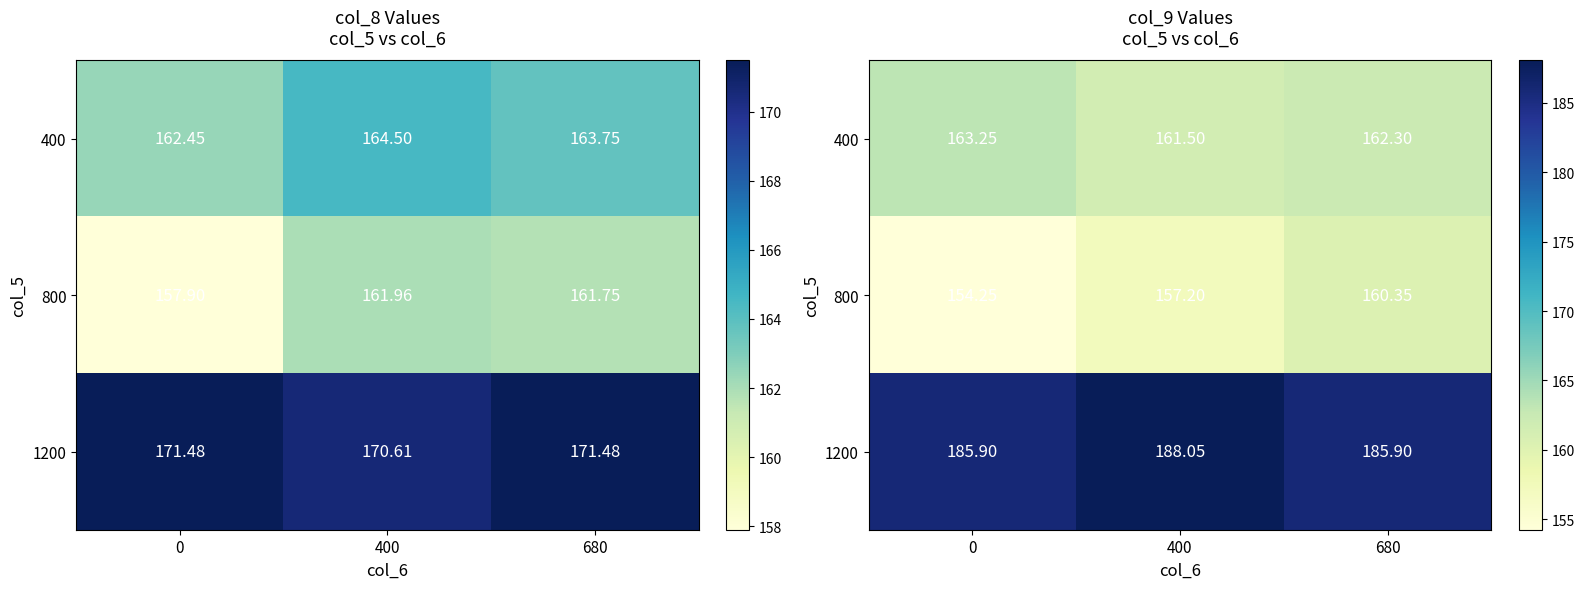

What is the sum of all 800 values?

471.8